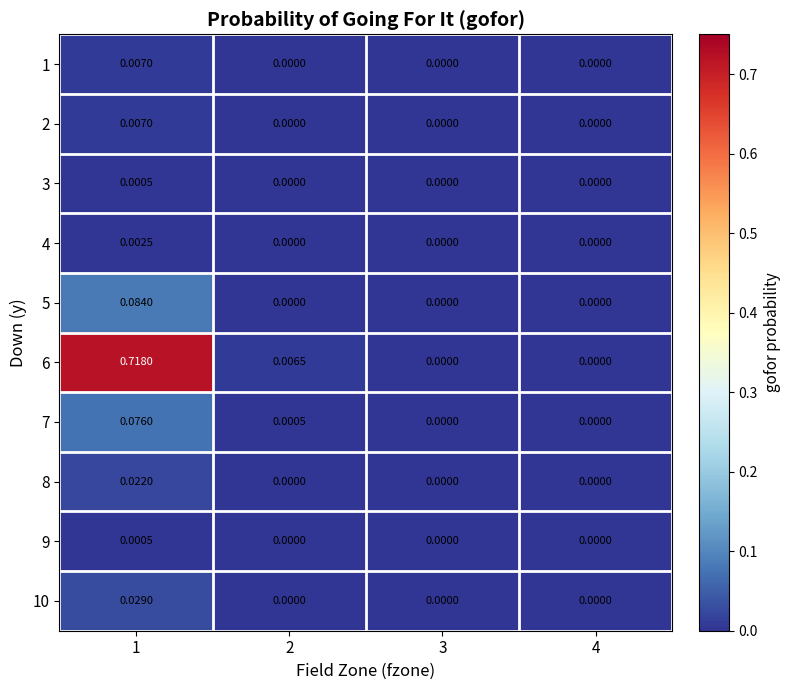

What is the total value across all series at 1?

0.9